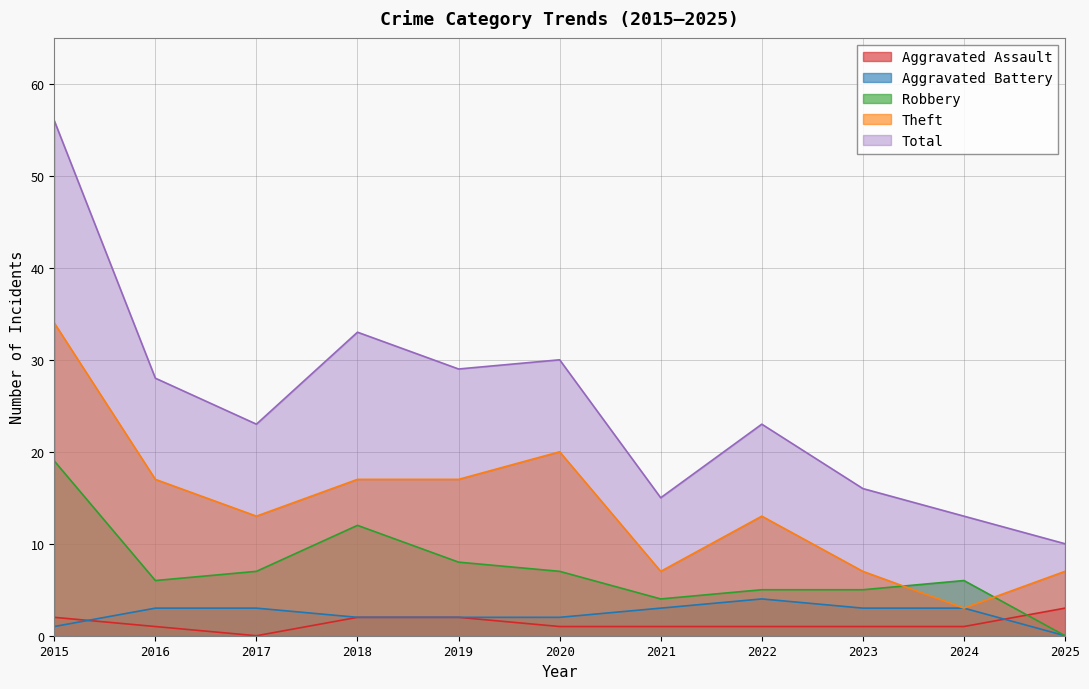

How many data points in Robbery are less than 6?

4